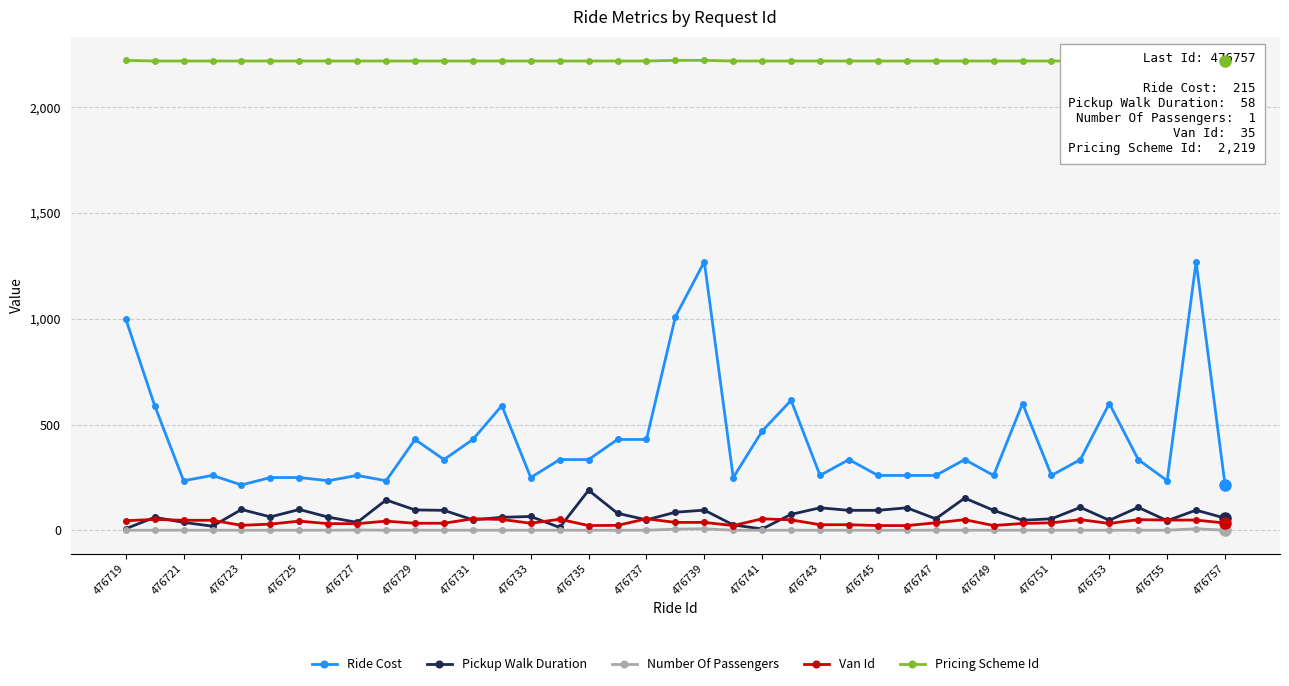

Count the number of data series in this chart.

5